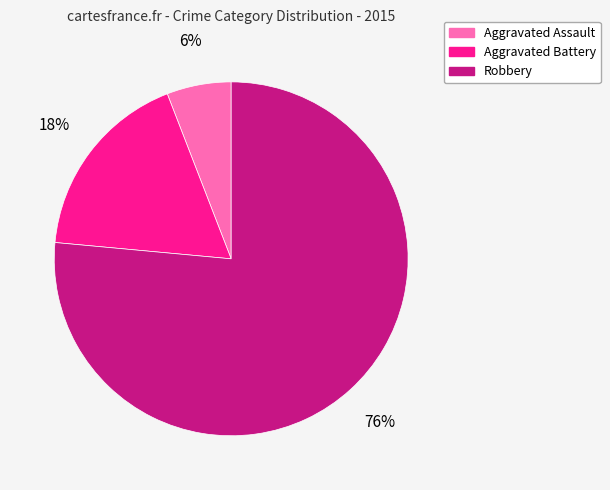

Which category has the smallest portion of the pie?

Aggravated Assault